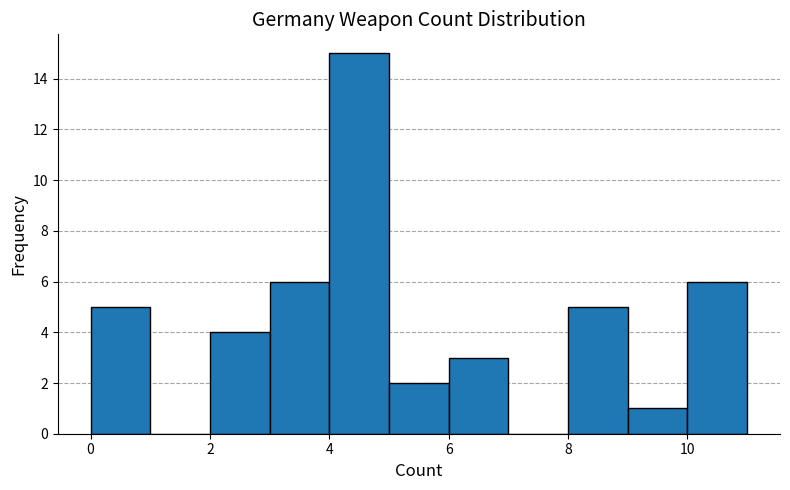

Reading left to right, transcribe this chart: for each bar, give the range it covers on the x-axis and its height. The values are not printed on the chart, so give them approximately, as read against the axis.

0 to 1: 5
1 to 2: 0
2 to 3: 4
3 to 4: 6
4 to 5: 15
5 to 6: 2
6 to 7: 3
7 to 8: 0
8 to 9: 5
9 to 10: 1
10 to 11: 6